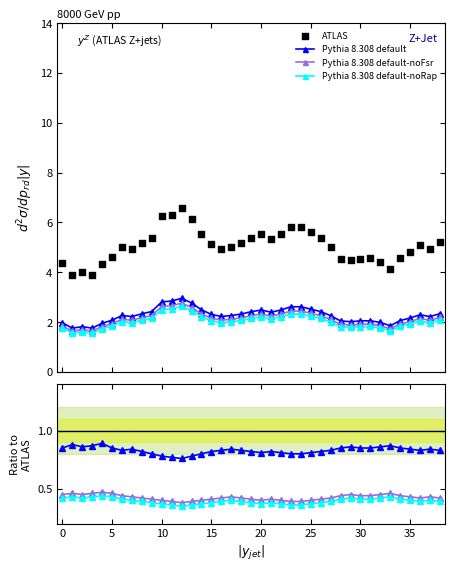

Which series has the largest total across all categories?

ATLAS